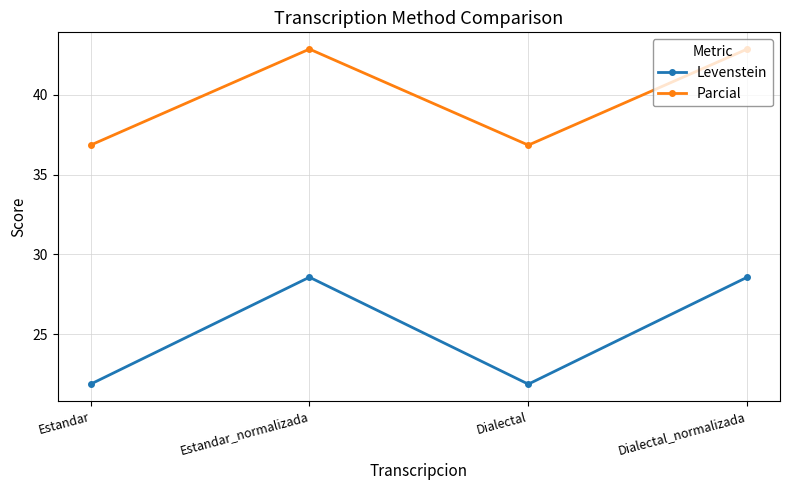

Is the value of Parcial at Estandar_normalizada greater than the value of Levenstein at Estandar_normalizada?

Yes